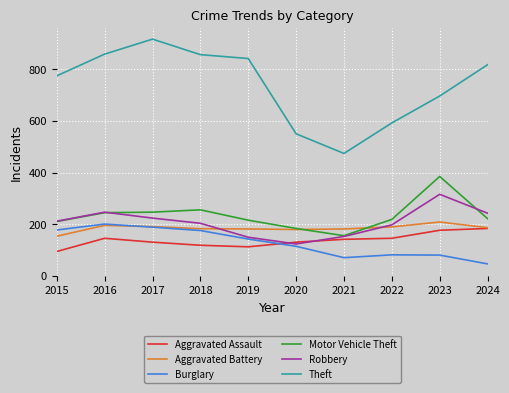

Is this an area chart (filled region under the line)?

No